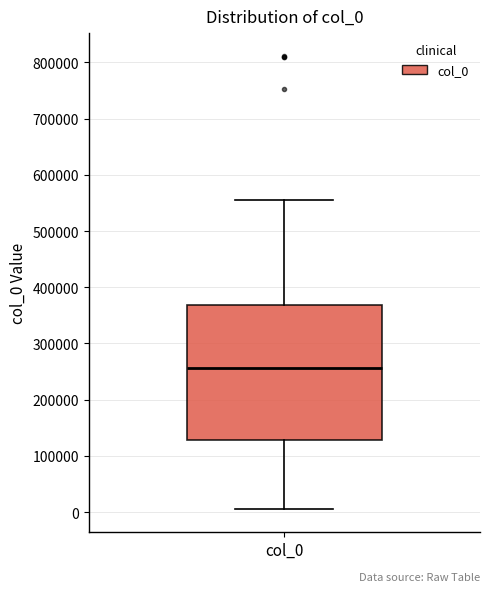

Read this box plot against the y-axis: the position of the median line, the range covered by the box, and the ends of both whiskers. The values are not printed on the chart, so give them approximately, as read against the axis.

median 260000, box 130000 to 370000, whiskers 0 to 550000